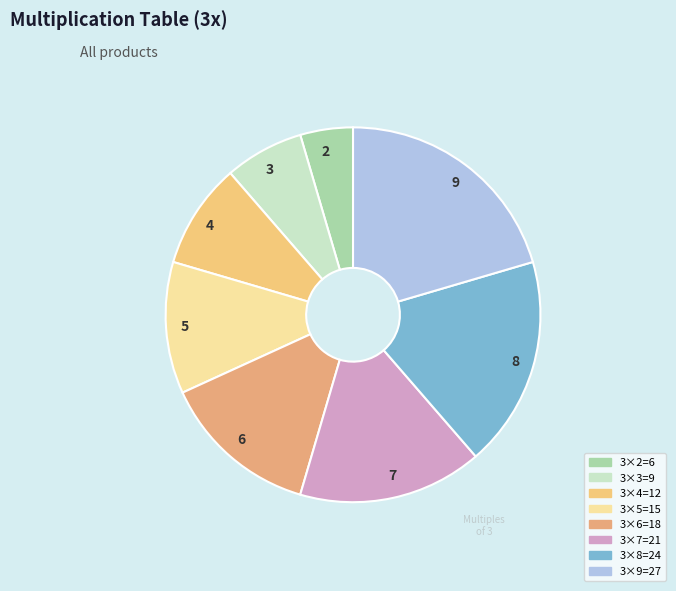

Which slice is the largest?

3×9=27